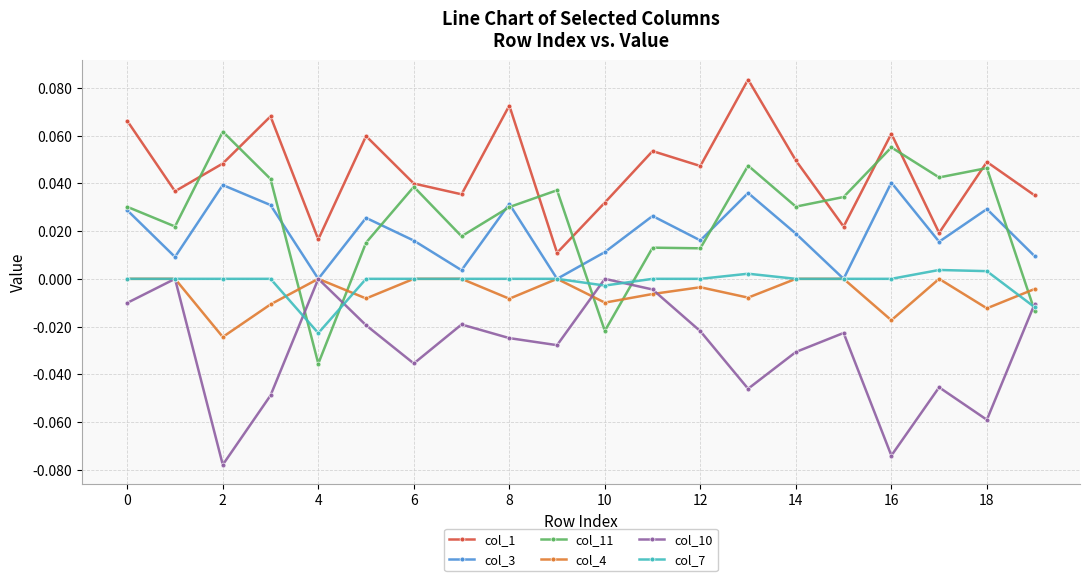

Which series has the widest spread of values?

col_11